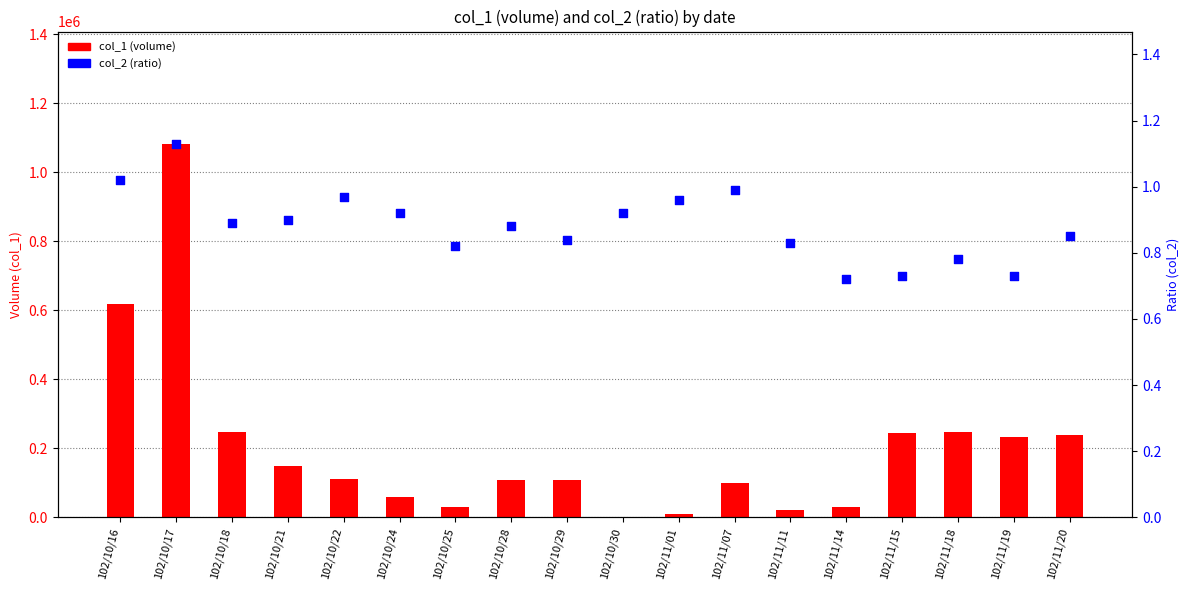

Which series has the largest Y range (max minus min)?

col_1 (volume)